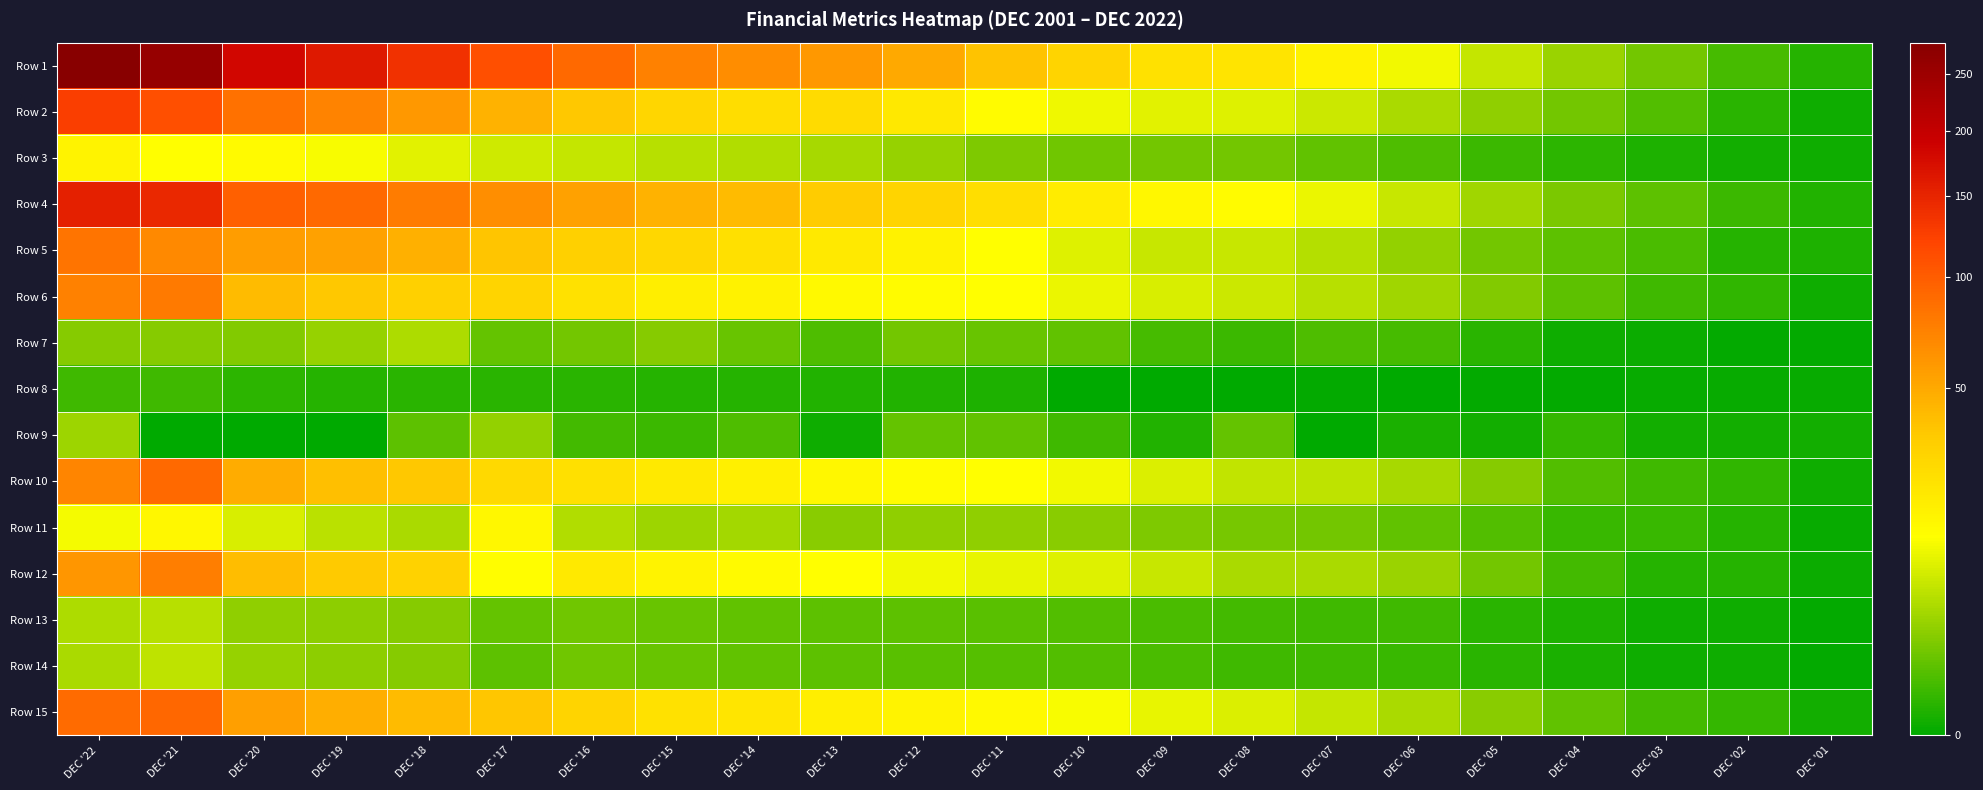

Rank the series at DEC '14 from highest to lowest value.

Row 1, Row 4, Row 2, Row 5, Row 15, Row 10, Row 6, Row 12, Row 3, Row 11, Row 7, Row 13, Row 14, Row 9, Row 8